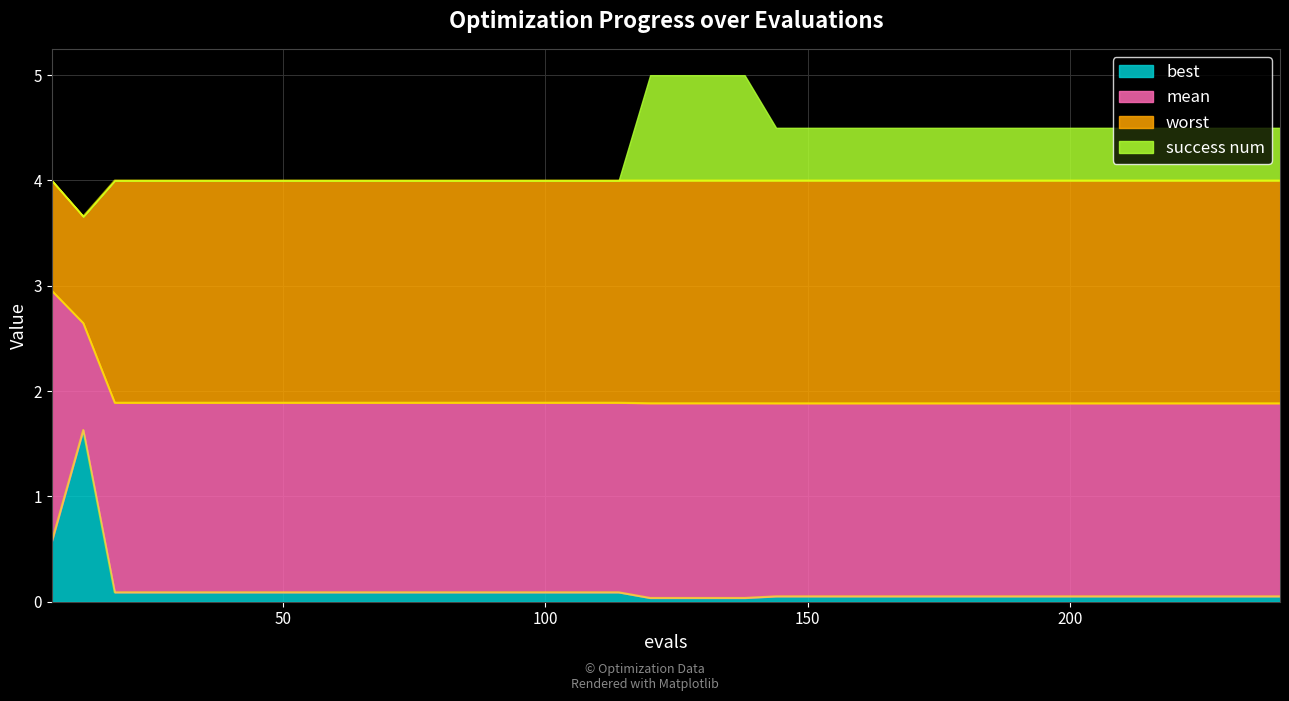

What is the highest value of the best series?

1.6